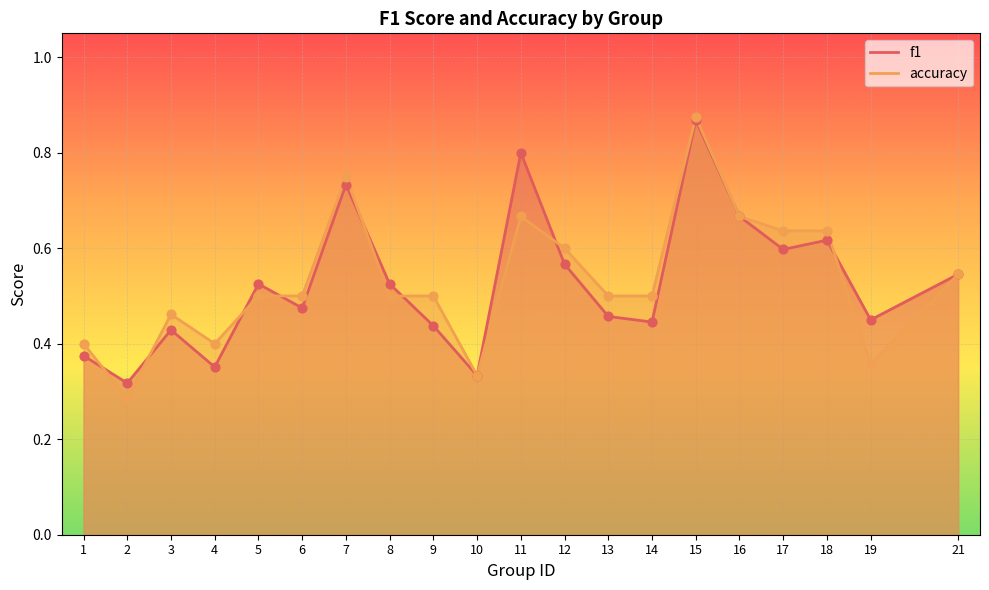

What are all the series names shown in the legend?

f1, accuracy